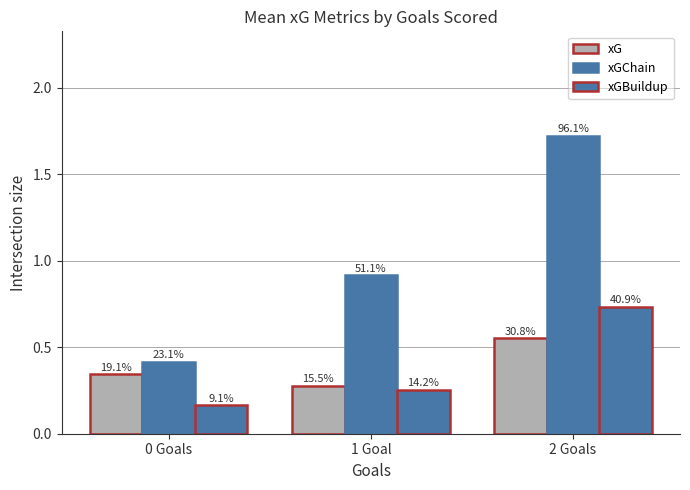

Which series has the largest total across all categories?

xGChain